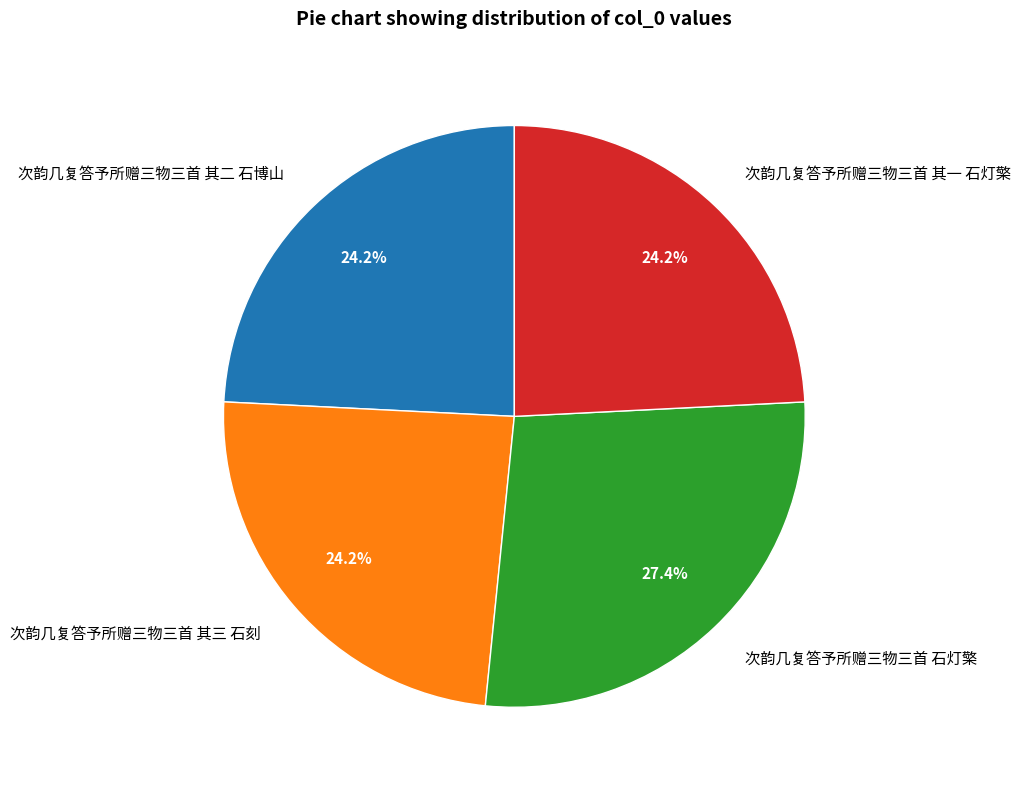

To the nearest percent, what percentage of the pie is 次韵几复答予所赠三物三首 其二 石博山?

24%